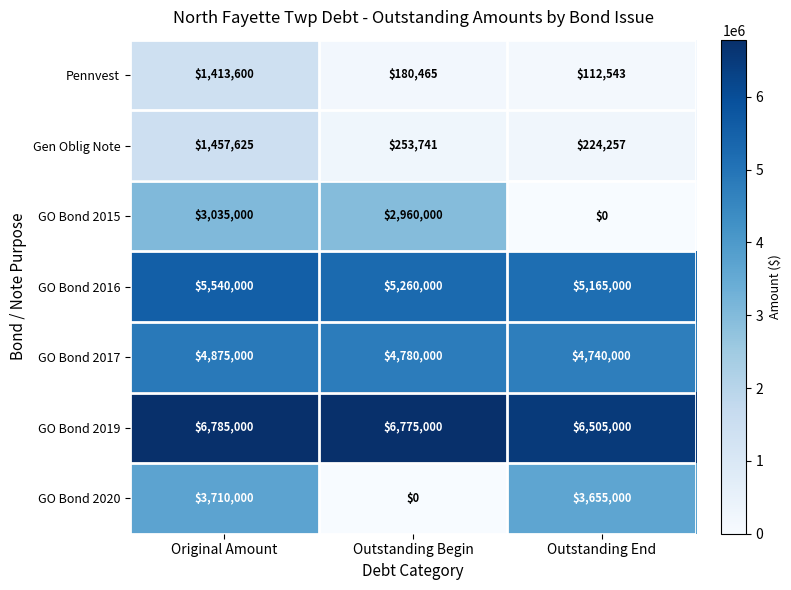

Which category has the highest value across all series?

Original Amount